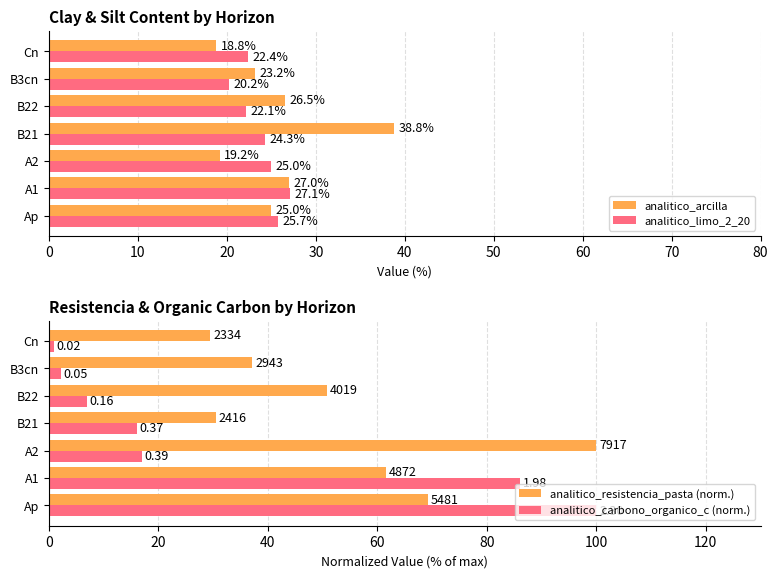

The analitico_limo_2_20 series shows 20.2 at B3cn. True or false?

True